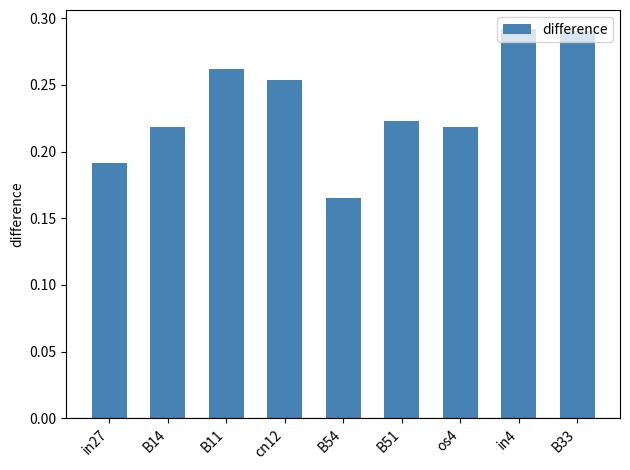

Which has a higher value, cn12 or in4?

in4